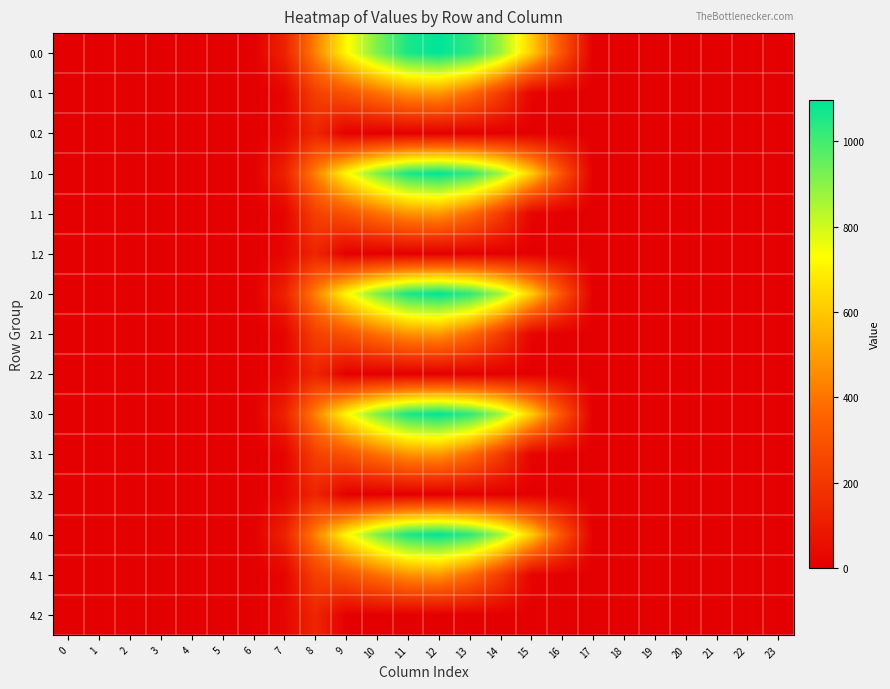

Reading left to right, extract all data points from this chart.

0.0: 0=0.0	1=0.0	2=0.0	3=0.0	4=0.0	5=0.0	6=0.0	7=120.6	8=430.3	9=716.9	10=916.2	11=1060.3	12=1096.7	13=1032.9	14=870.6	15=615.9	16=294.5	17=0.0	18=0.0	19=0.0	20=0.0	21=0.0	22=0.0	23=0.0
0.1: 0=0.0	1=0.0	2=0.0	3=0.0	4=0.0	5=0.0	6=0.0	7=17.7	8=227.5	9=295.9	10=388.1	11=471.7	12=485.4	13=382.7	14=219.2	15=17.3	16=0.0	17=0.0	18=0.0	19=0.0	20=0.0	21=0.0	22=0.0	23=0.0
0.2: 0=0.0	1=0.0	2=0.0	3=0.0	4=0.0	5=0.0	6=0.0	7=22.3	8=134.2	9=0.0	10=0.0	11=0.0	12=0.0	13=0.0	14=0.0	15=0.0	16=0.0	17=0.0	18=0.0	19=0.0	20=0.0	21=0.0	22=0.0	23=0.0
1.0: 0=0.0	1=0.0	2=0.0	3=0.0	4=0.0	5=0.0	6=0.0	7=120.6	8=430.3	9=716.9	10=916.2	11=1060.3	12=1096.7	13=1032.9	14=870.6	15=615.9	16=294.5	17=0.0	18=0.0	19=0.0	20=0.0	21=0.0	22=0.0	23=0.0
1.1: 0=0.0	1=0.0	2=0.0	3=0.0	4=0.0	5=0.0	6=0.0	7=17.7	8=227.5	9=295.9	10=388.1	11=471.7	12=485.4	13=382.7	14=219.2	15=17.3	16=0.0	17=0.0	18=0.0	19=0.0	20=0.0	21=0.0	22=0.0	23=0.0
1.2: 0=0.0	1=0.0	2=0.0	3=0.0	4=0.0	5=0.0	6=0.0	7=22.3	8=134.2	9=0.0	10=0.0	11=0.0	12=0.0	13=0.0	14=0.0	15=0.0	16=0.0	17=0.0	18=0.0	19=0.0	20=0.0	21=0.0	22=0.0	23=0.0
2.0: 0=0.0	1=0.0	2=0.0	3=0.0	4=0.0	5=0.0	6=0.0	7=120.6	8=430.3	9=716.9	10=916.2	11=1060.3	12=1096.7	13=1032.9	14=870.6	15=615.9	16=294.5	17=0.0	18=0.0	19=0.0	20=0.0	21=0.0	22=0.0	23=0.0
2.1: 0=0.0	1=0.0	2=0.0	3=0.0	4=0.0	5=0.0	6=0.0	7=17.7	8=227.5	9=295.9	10=388.1	11=471.7	12=485.4	13=382.7	14=219.2	15=17.3	16=0.0	17=0.0	18=0.0	19=0.0	20=0.0	21=0.0	22=0.0	23=0.0
2.2: 0=0.0	1=0.0	2=0.0	3=0.0	4=0.0	5=0.0	6=0.0	7=22.3	8=134.2	9=0.0	10=0.0	11=0.0	12=0.0	13=0.0	14=0.0	15=0.0	16=0.0	17=0.0	18=0.0	19=0.0	20=0.0	21=0.0	22=0.0	23=0.0
3.0: 0=0.0	1=0.0	2=0.0	3=0.0	4=0.0	5=0.0	6=0.0	7=120.6	8=430.3	9=716.9	10=916.2	11=1060.3	12=1096.7	13=1032.9	14=870.6	15=615.9	16=294.5	17=0.0	18=0.0	19=0.0	20=0.0	21=0.0	22=0.0	23=0.0
3.1: 0=0.0	1=0.0	2=0.0	3=0.0	4=0.0	5=0.0	6=0.0	7=17.7	8=227.5	9=295.9	10=388.1	11=471.7	12=485.4	13=382.7	14=219.2	15=17.3	16=0.0	17=0.0	18=0.0	19=0.0	20=0.0	21=0.0	22=0.0	23=0.0
3.2: 0=0.0	1=0.0	2=0.0	3=0.0	4=0.0	5=0.0	6=0.0	7=22.3	8=134.2	9=0.0	10=0.0	11=0.0	12=0.0	13=0.0	14=0.0	15=0.0	16=0.0	17=0.0	18=0.0	19=0.0	20=0.0	21=0.0	22=0.0	23=0.0
4.0: 0=0.0	1=0.0	2=0.0	3=0.0	4=0.0	5=0.0	6=0.0	7=120.6	8=430.3	9=716.9	10=916.2	11=1060.3	12=1096.7	13=1032.9	14=870.6	15=615.9	16=294.5	17=0.0	18=0.0	19=0.0	20=0.0	21=0.0	22=0.0	23=0.0
4.1: 0=0.0	1=0.0	2=0.0	3=0.0	4=0.0	5=0.0	6=0.0	7=17.7	8=227.5	9=295.9	10=388.1	11=471.7	12=485.4	13=382.7	14=219.2	15=17.3	16=0.0	17=0.0	18=0.0	19=0.0	20=0.0	21=0.0	22=0.0	23=0.0
4.2: 0=0.0	1=0.0	2=0.0	3=0.0	4=0.0	5=0.0	6=0.0	7=22.3	8=134.2	9=0.0	10=0.0	11=0.0	12=0.0	13=0.0	14=0.0	15=0.0	16=0.0	17=0.0	18=0.0	19=0.0	20=0.0	21=0.0	22=0.0	23=0.0